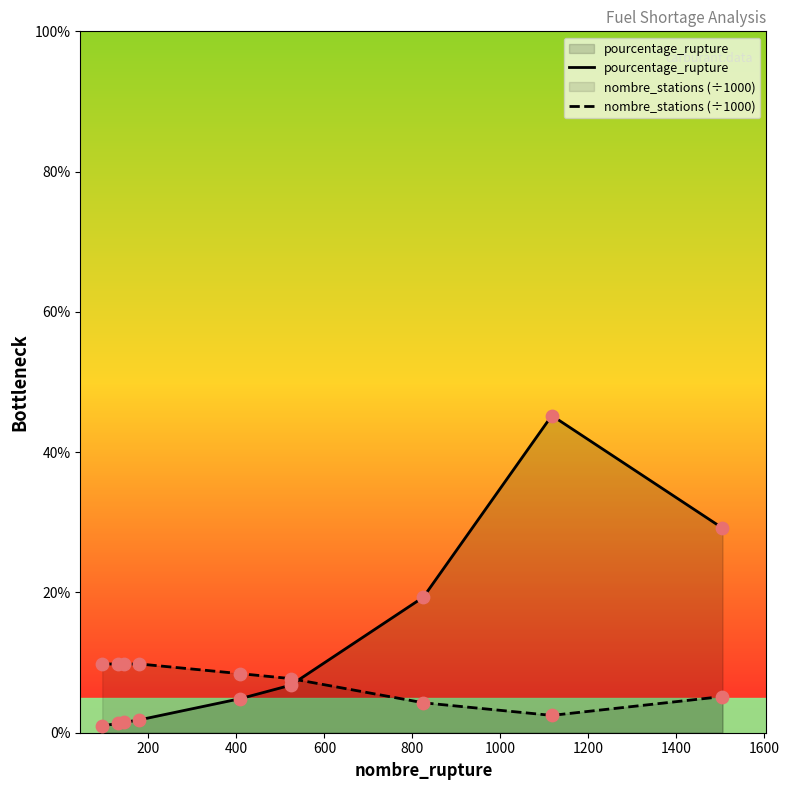

Which series has the largest total across all categories?

pourcentage_rupture